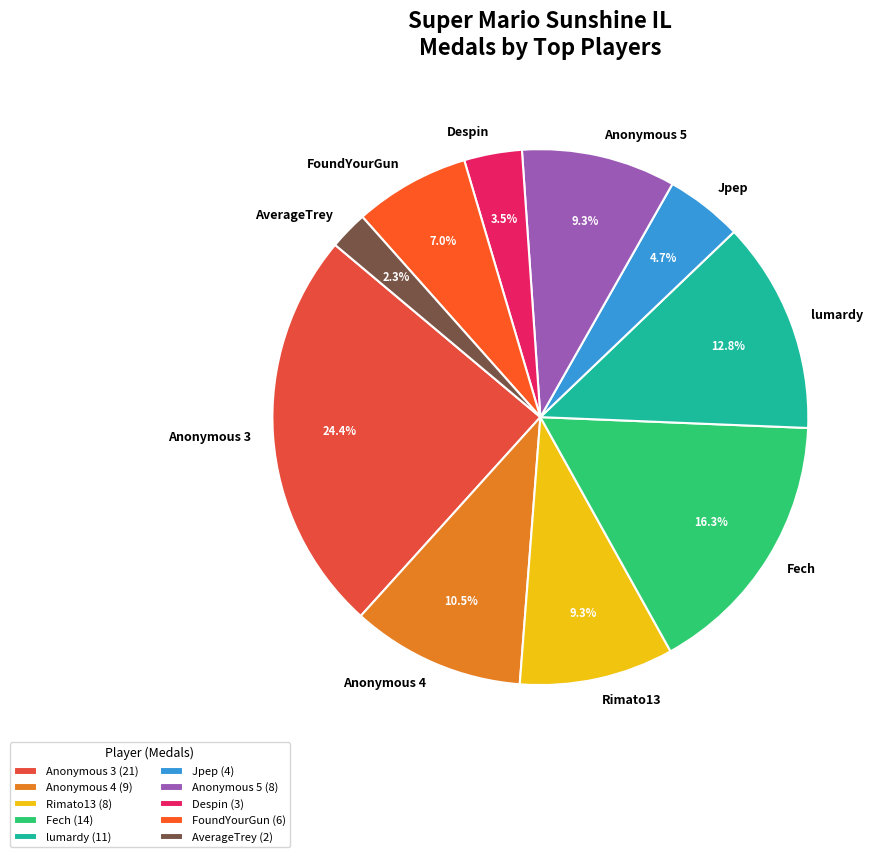

How many segments does this pie chart have?

10